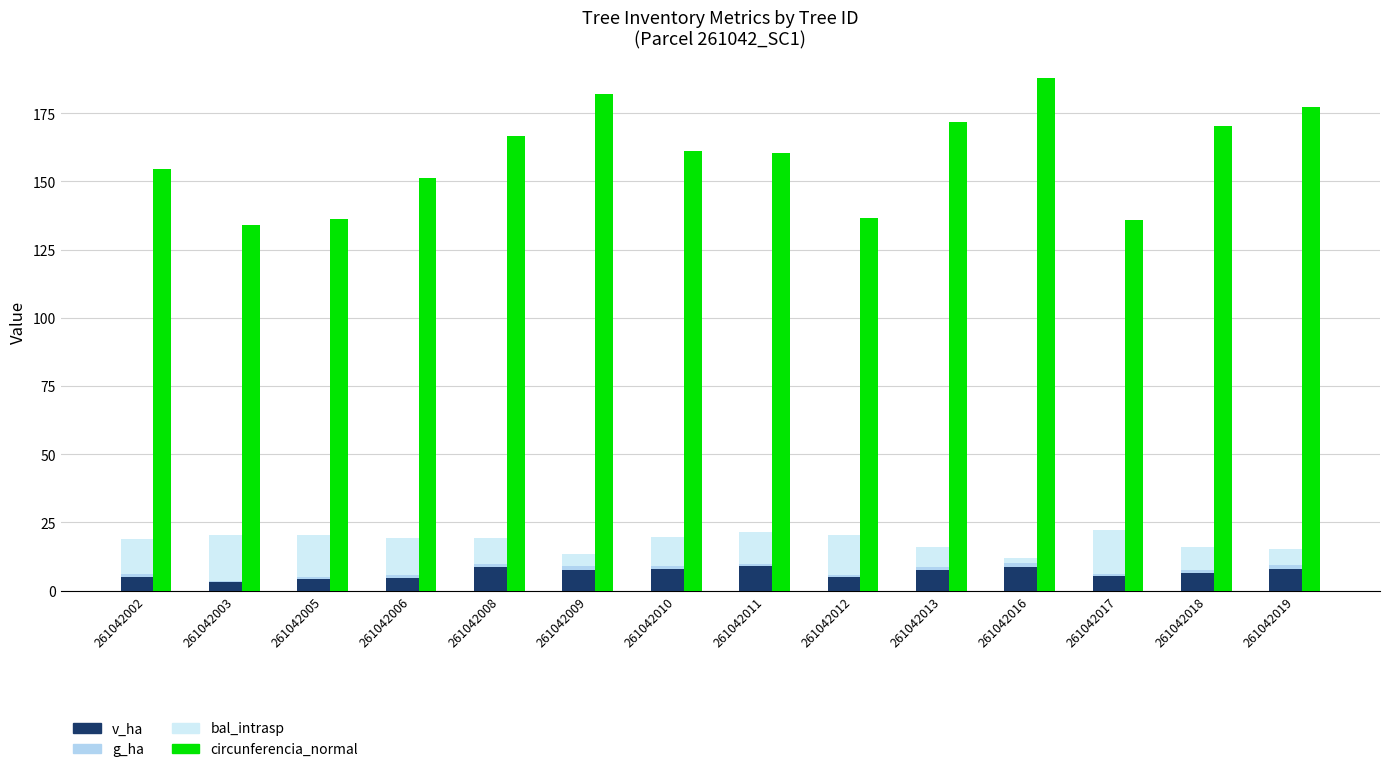

What is the value of the circunferencia_normal bar at the 11th from the left?

187.9